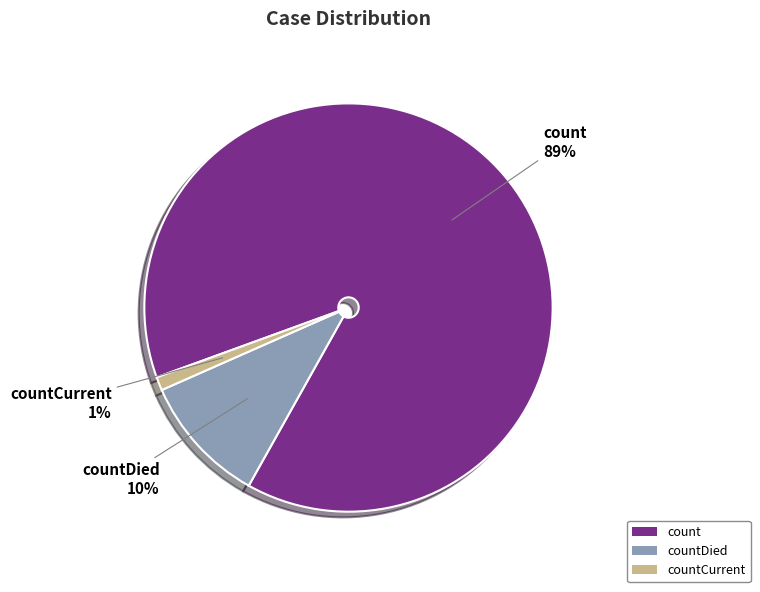

Count the number of slices in the pie.

3